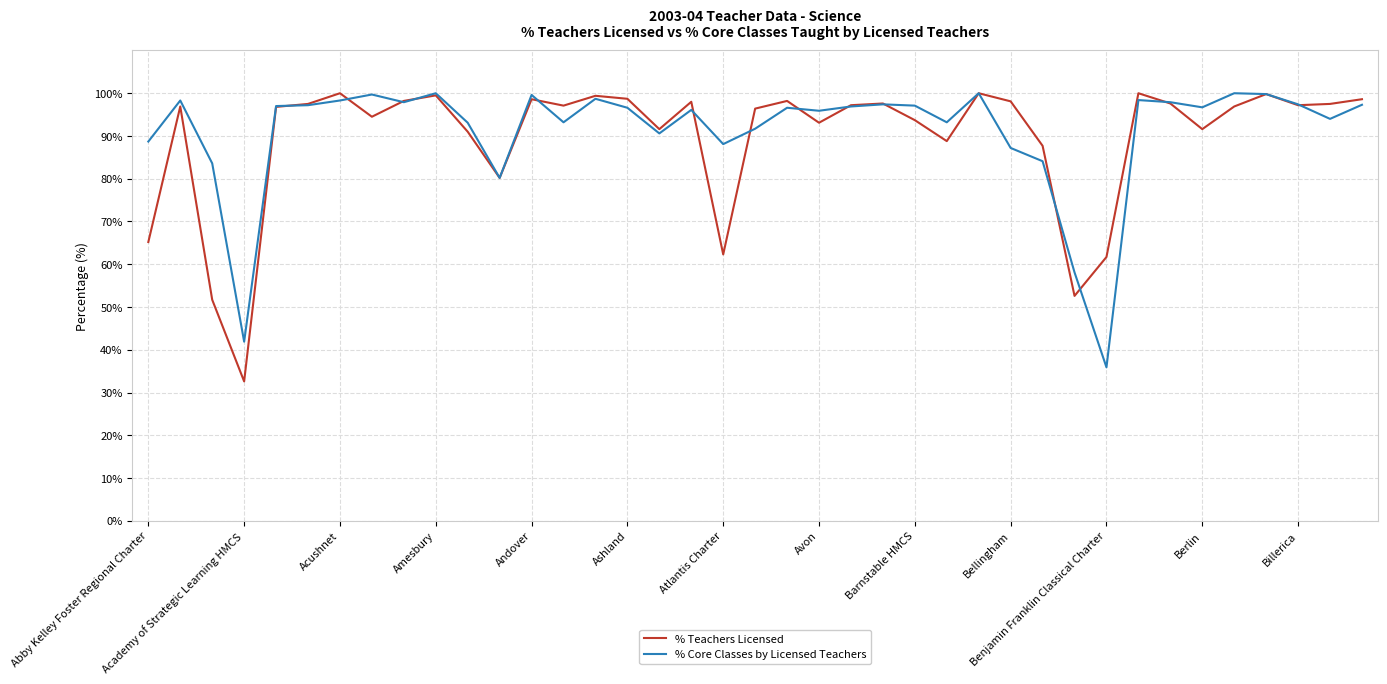

Which series has the largest total across all categories?

% Core Classes by Licensed Teachers